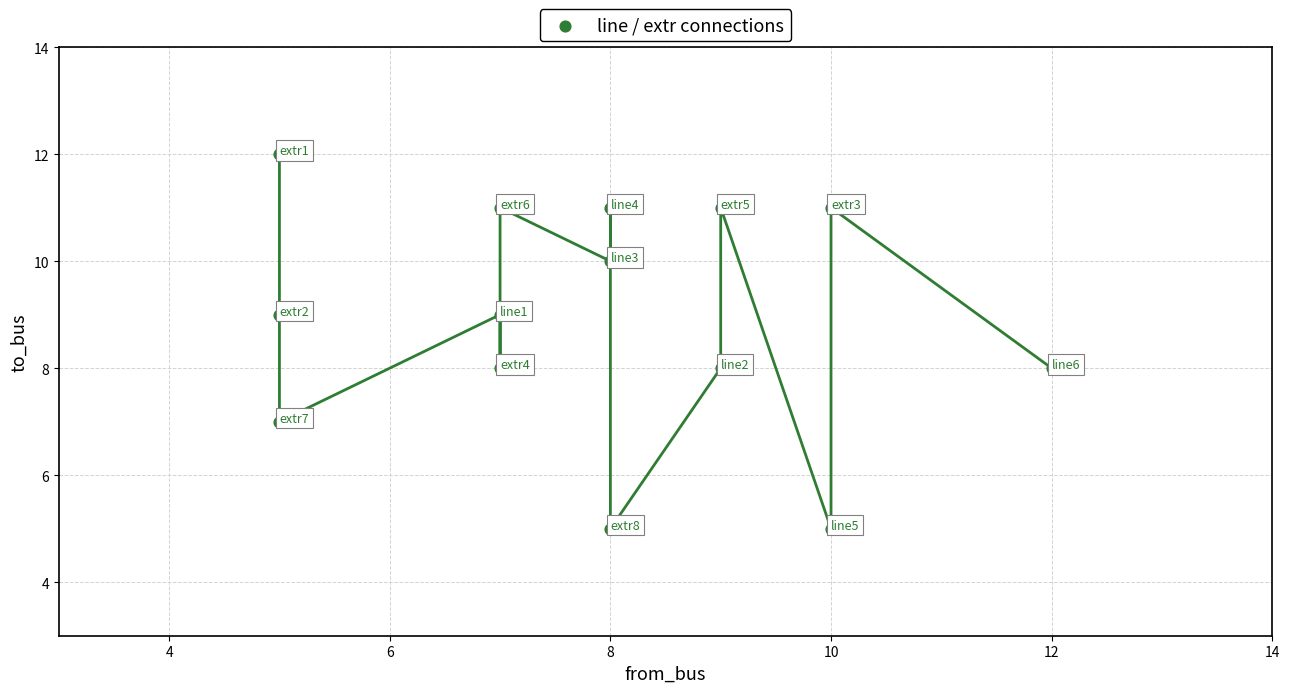

What is the range of Y values (max minus min)?

7